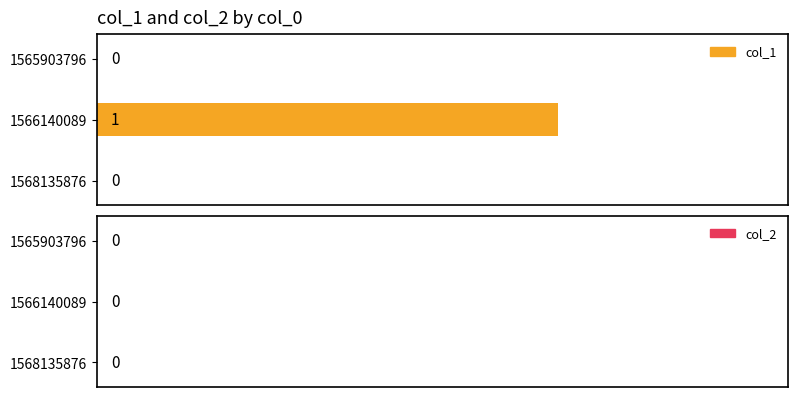

Which has a higher value, 1566140089 or 1568135876?

1566140089